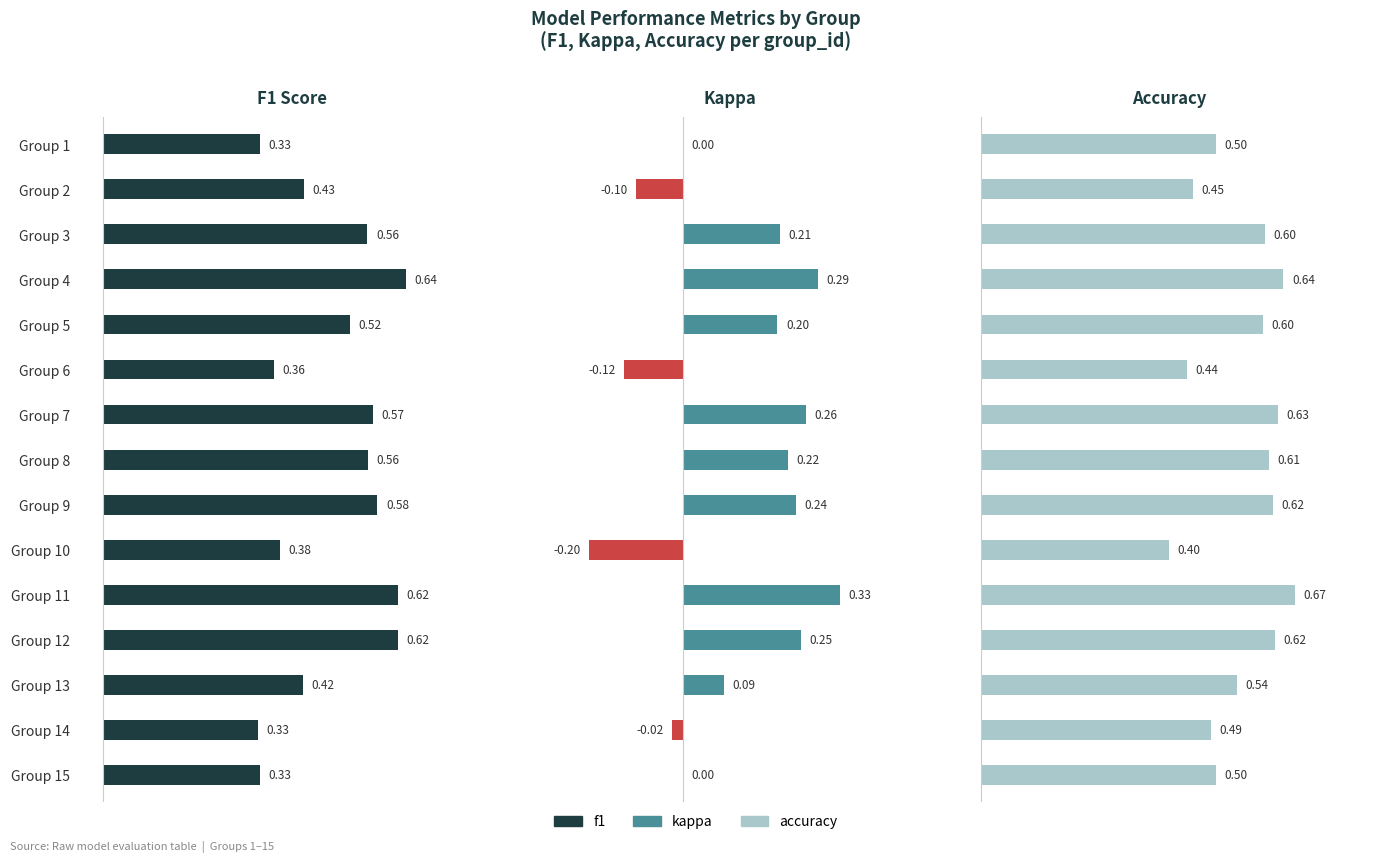

What is the value of the f1 bar at the 13th from the left?

0.4